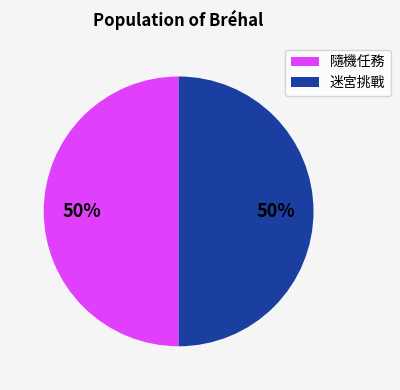

To the nearest percent, what is the combined percentage of 迷宮挑戰 and 隨機任務?

100%